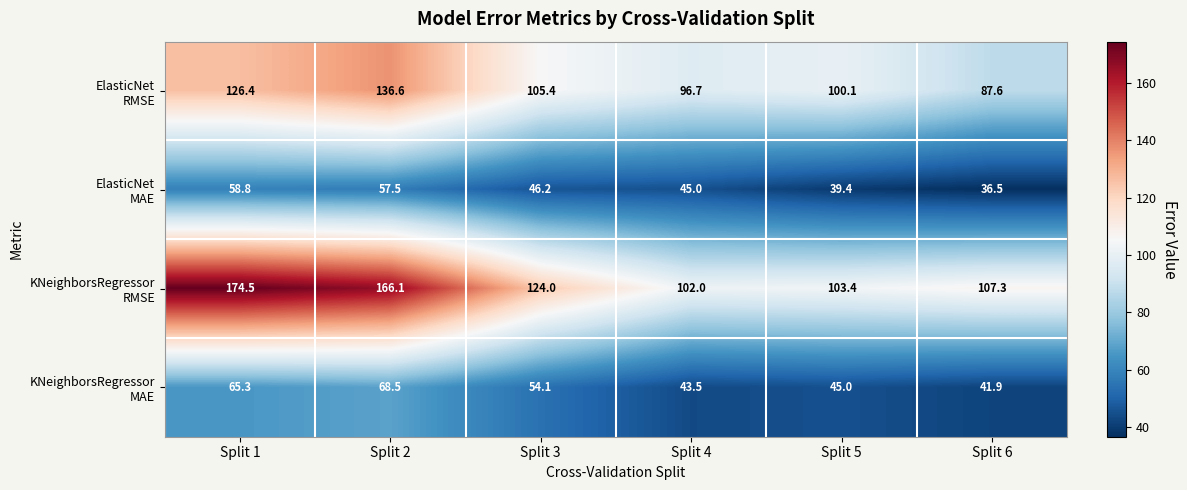

What is the difference between the highest and lowest values at Split 3?

77.8